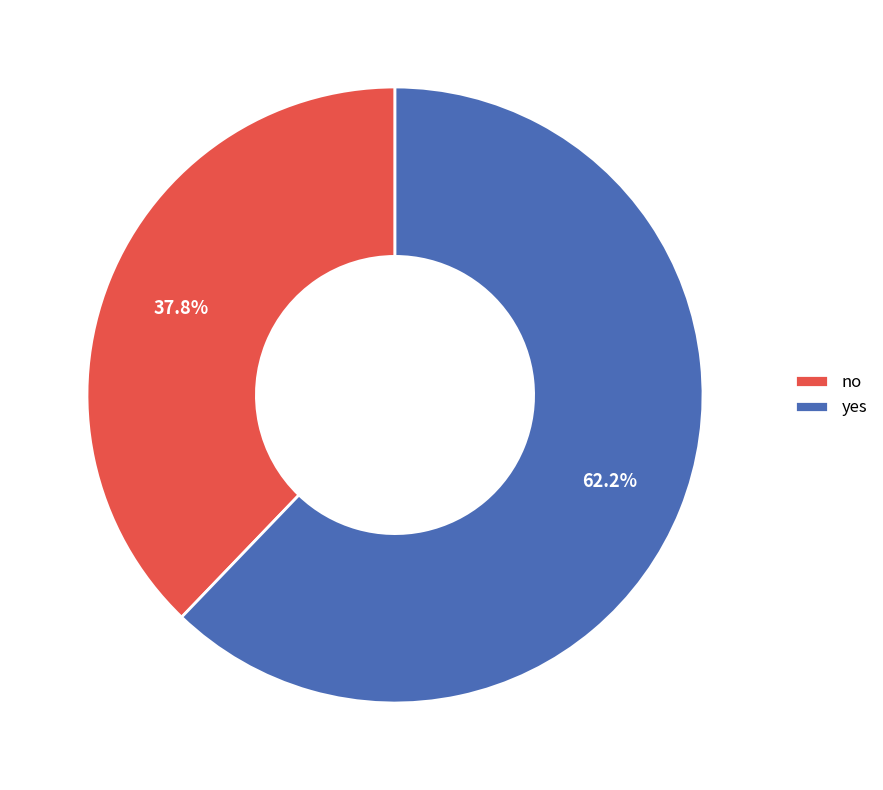

Approximately how many times larger is the value at yes compared to no?

1.6